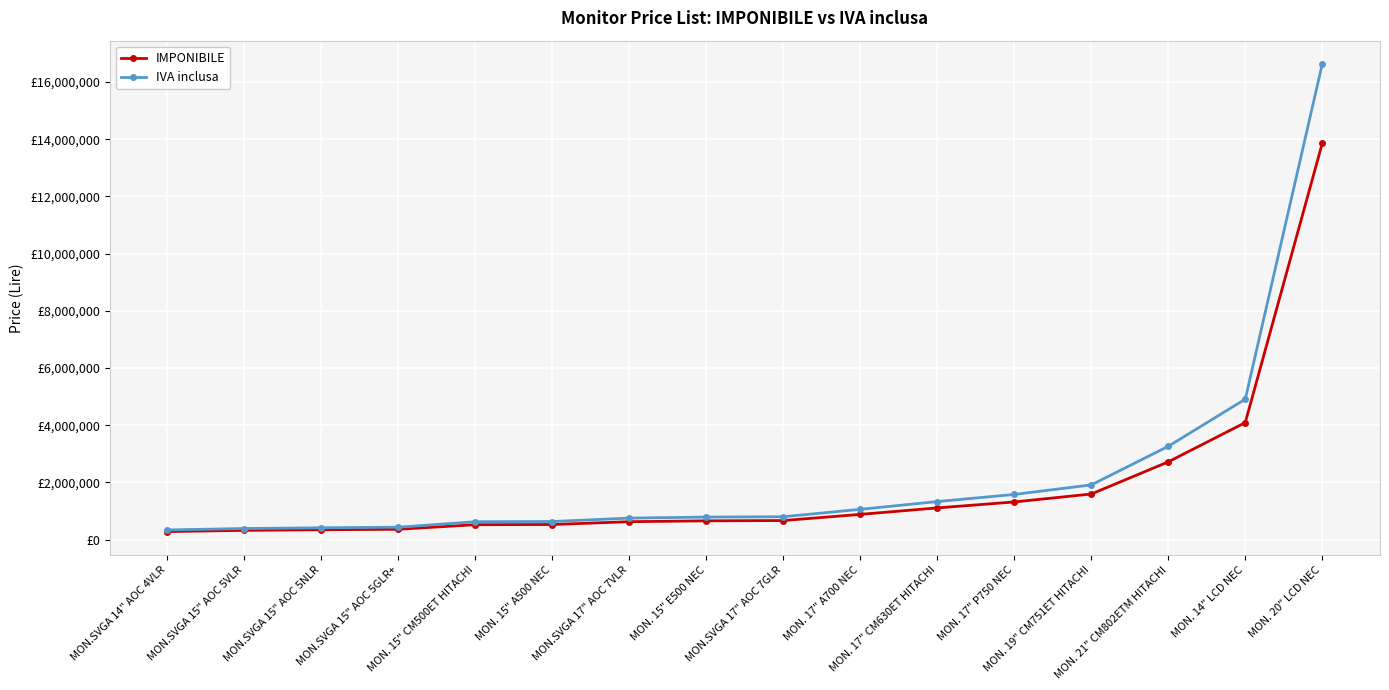

What is the label of the 6th point from the right?

MON. 17" CM630ET HITACHI